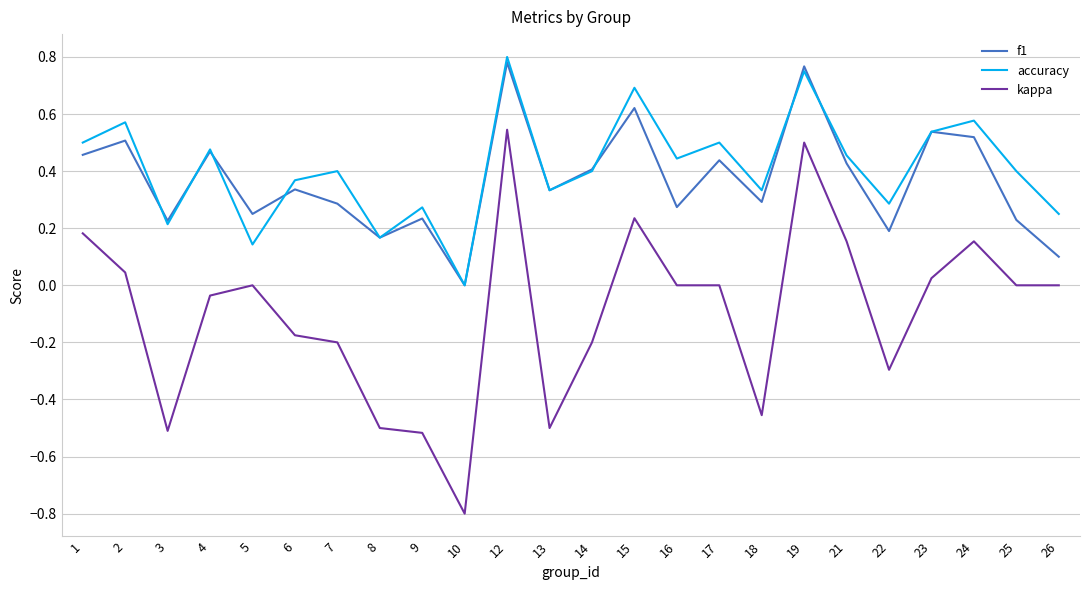

How many values in the f1 series exceed 0?

23